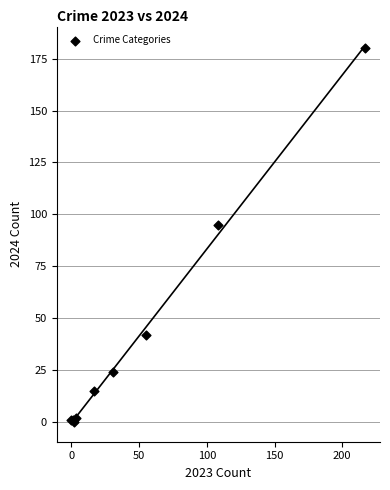

What Y value in the scatter plot is closest to 90?

95